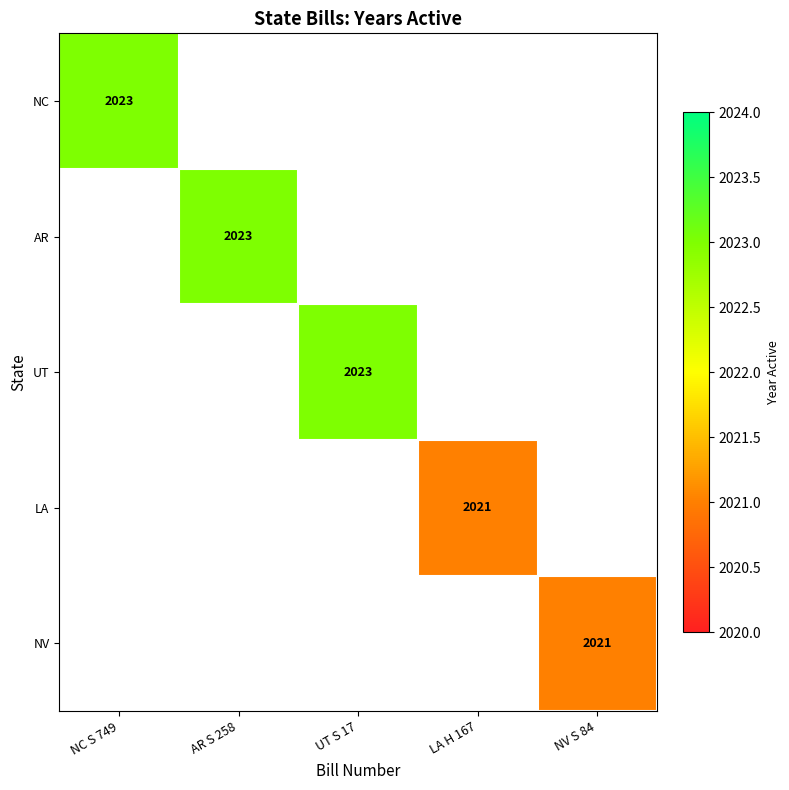

True or false: UT has a value of 2023 at UT S 17.

True